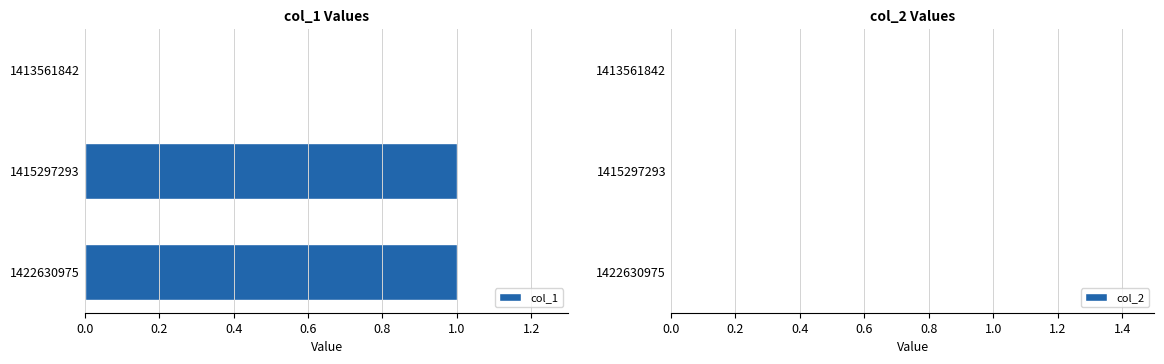

What is the change in value from 1413561842 to 1422630975?

+1